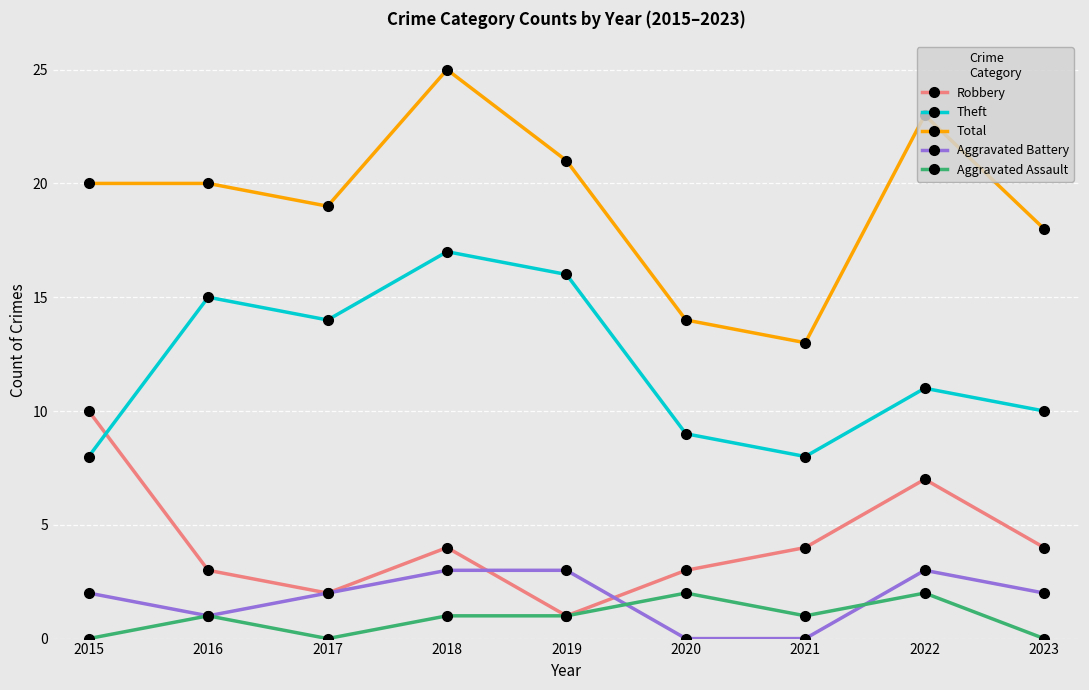

How many categories are shown in the chart?

9